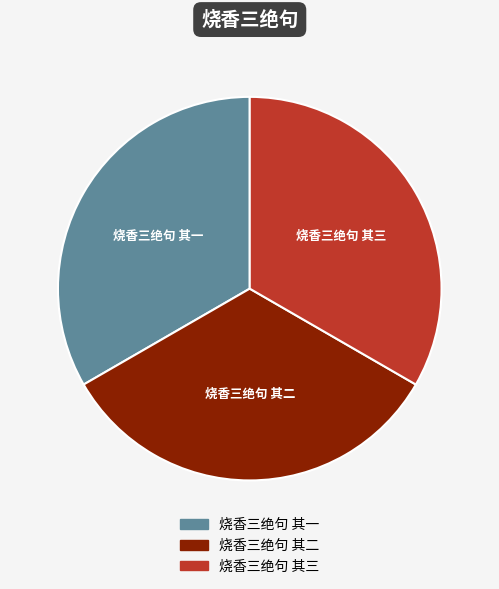

What is the ratio of the value at 烧香三绝句 其三 to the value at 烧香三绝句 其一?

1.0